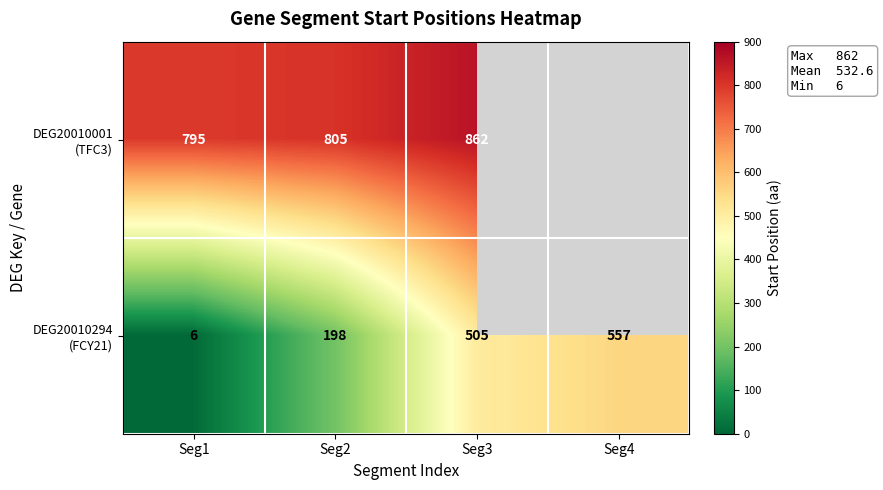

What is the difference between the highest and lowest values at Seg2?

607